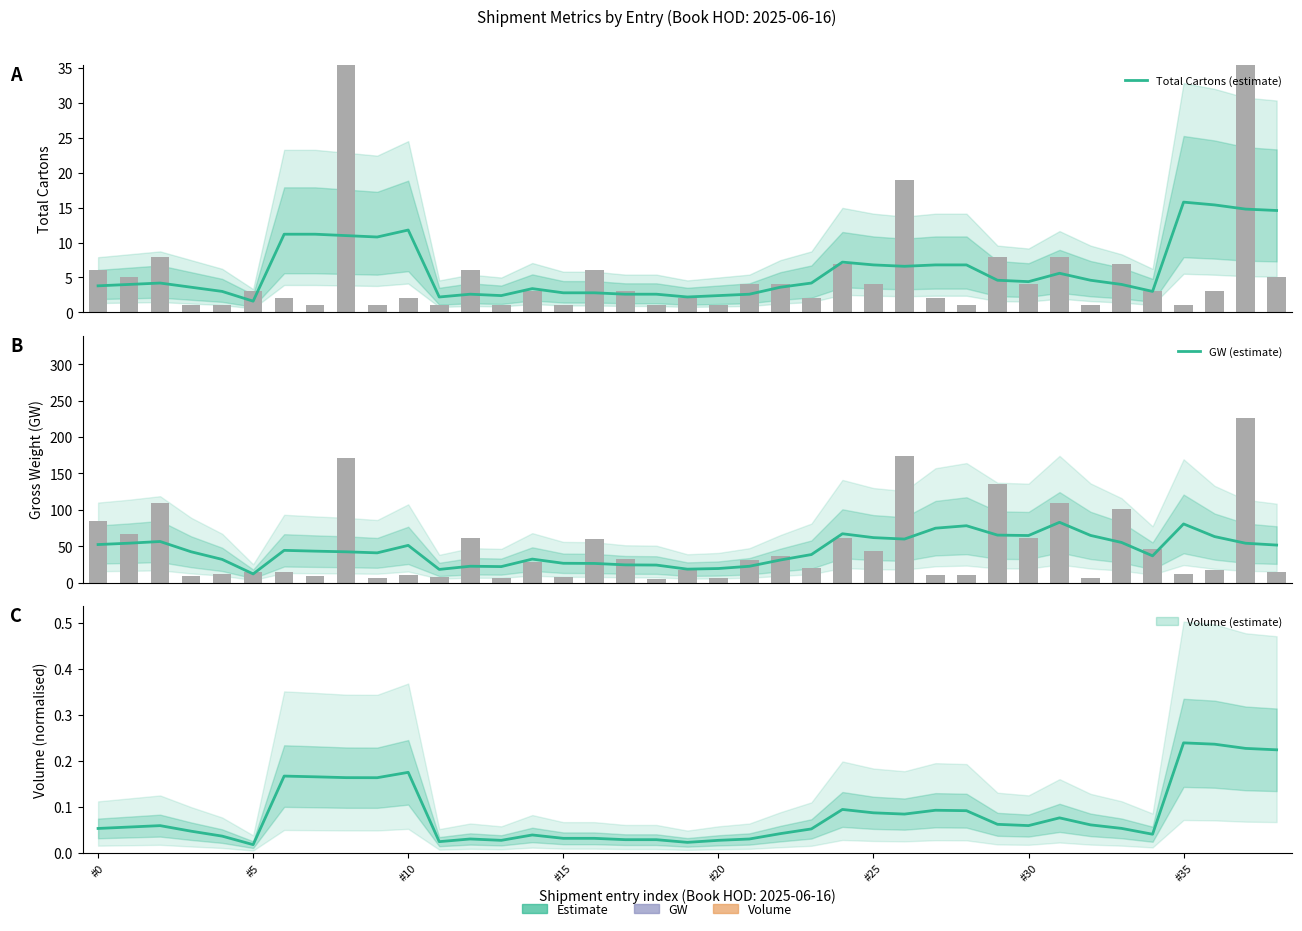

Which series has the widest spread of values?

GW (estimate)